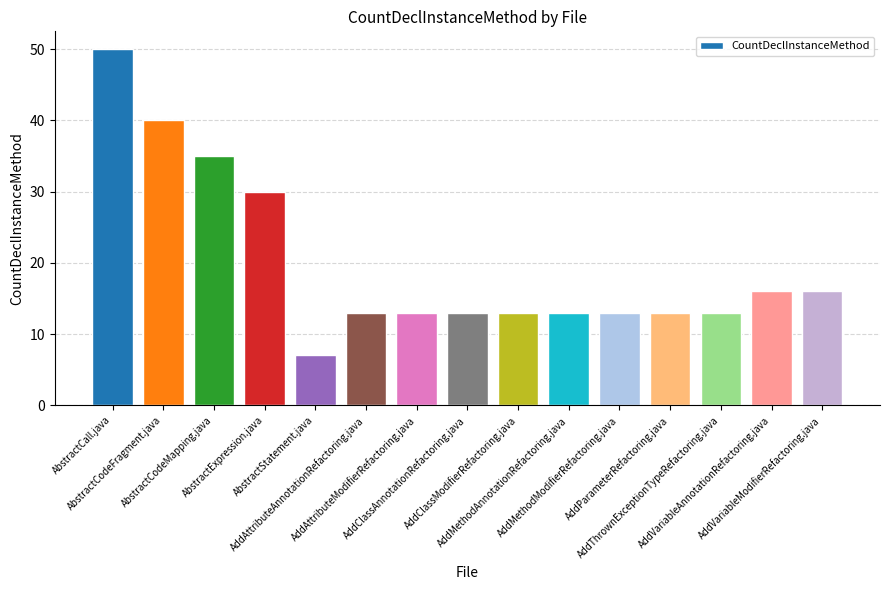

What is the average value?

20